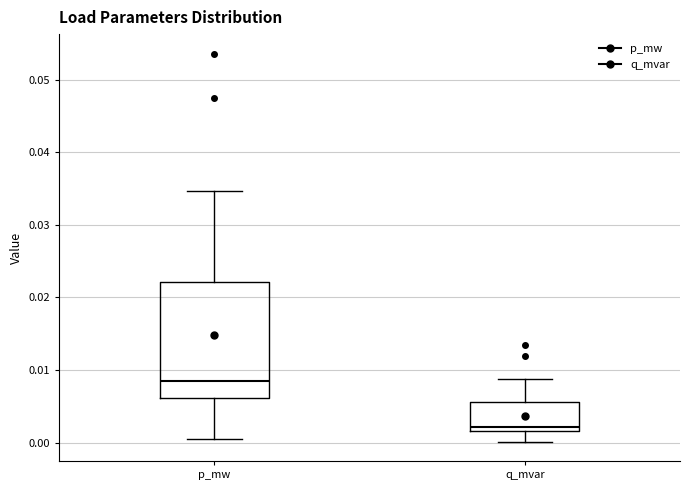

Reading left to right, read every box against the y-axis: the position of its median line, the range the box covers, and the ends of its whiskers. The values are not printed on the chart, so give them approximately, as read against the axis.

p_mw: median 0.009, box 0.006 to 0.022, whiskers 0.001 to 0.035
q_mvar: median 0.002 (just above the box's lower edge), box 0.002 to 0.006, whiskers 0.000 to 0.009